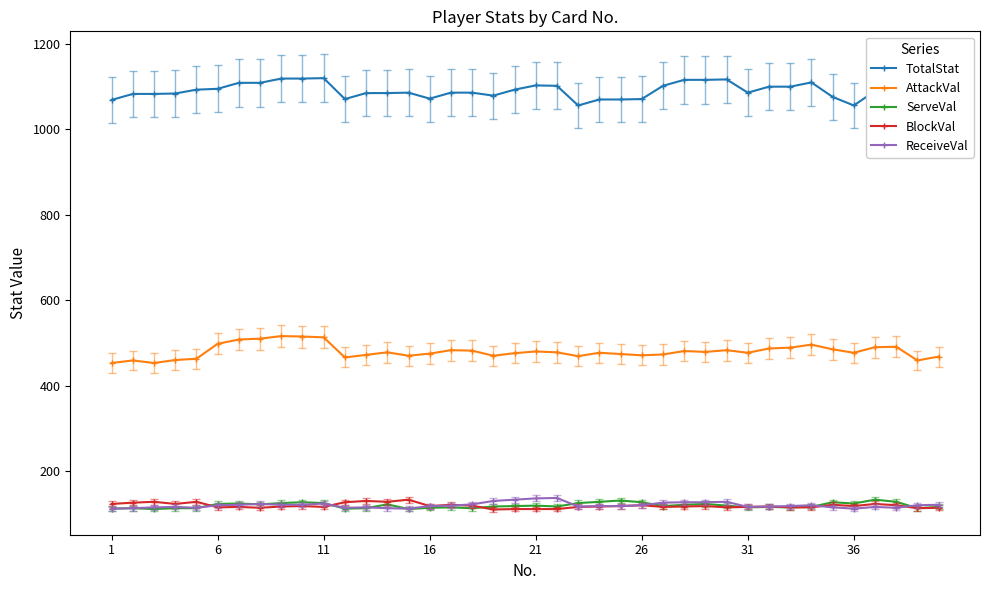

True or false: BlockVal has more than 2 points higher than both neighbors.

True